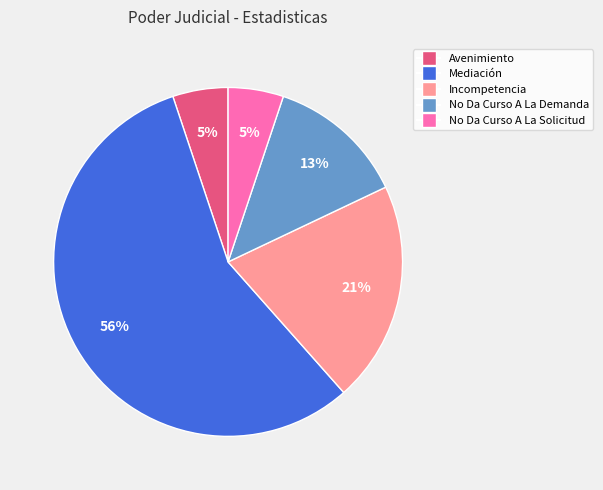

What is the majority slice?

Mediación